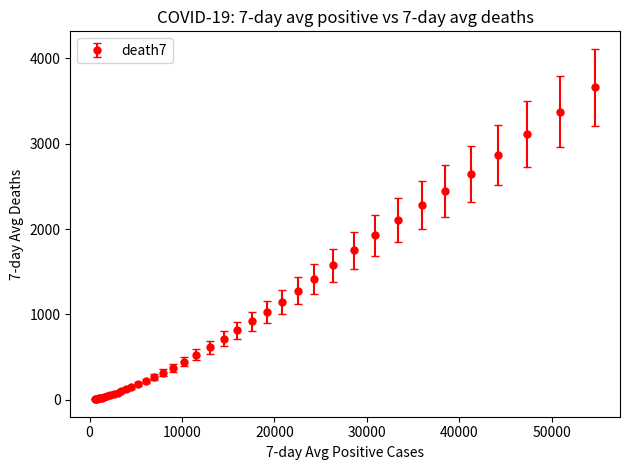

What is the difference between the maximum and minimum values?

3655.1